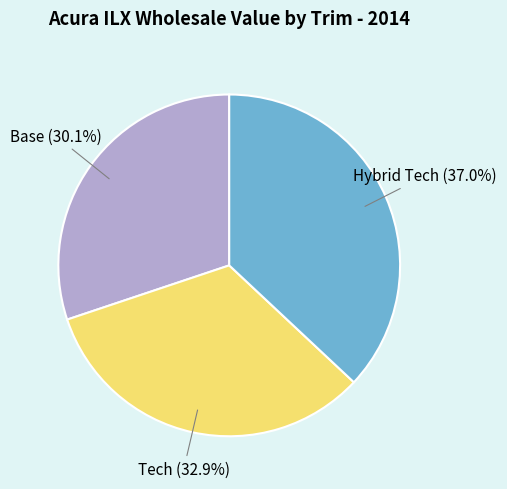

Which category has the biggest portion of the pie?

Hybrid Tech